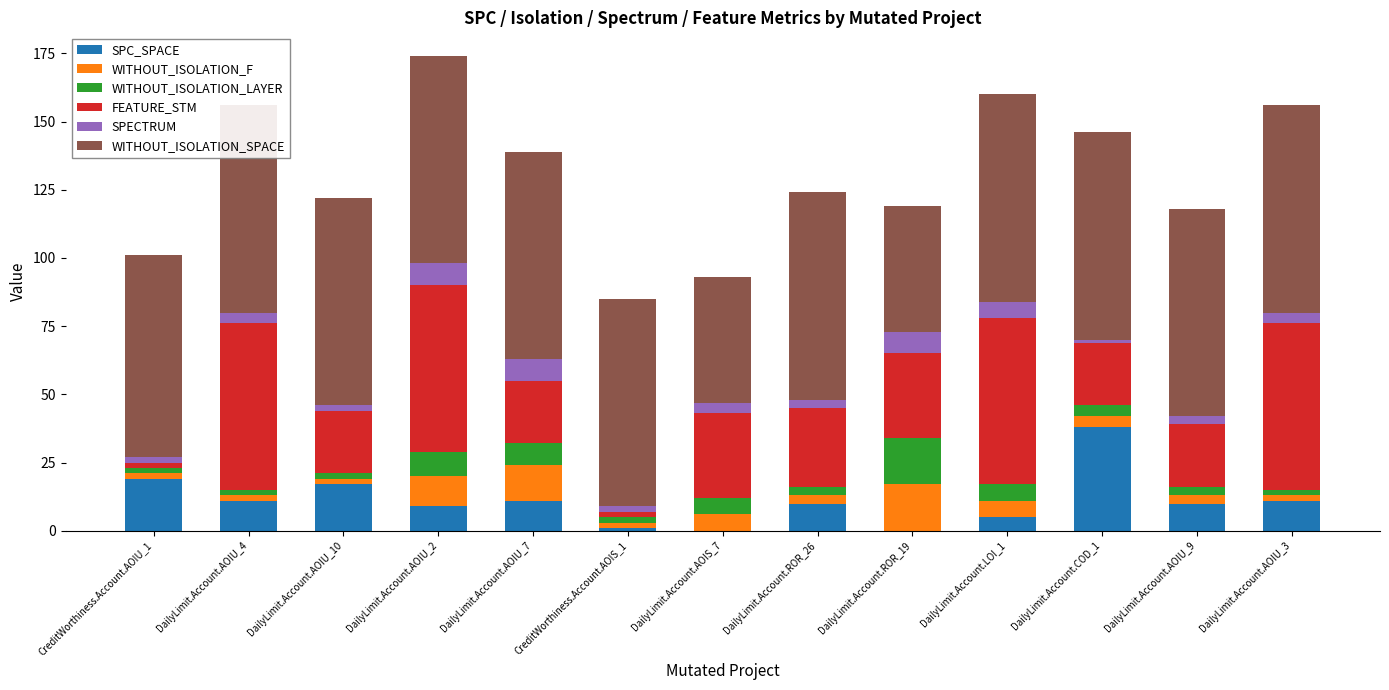

Which has a higher value, DailyLimit.Account.LOI_1 or DailyLimit.Account.AOIU_2?

DailyLimit.Account.AOIU_2